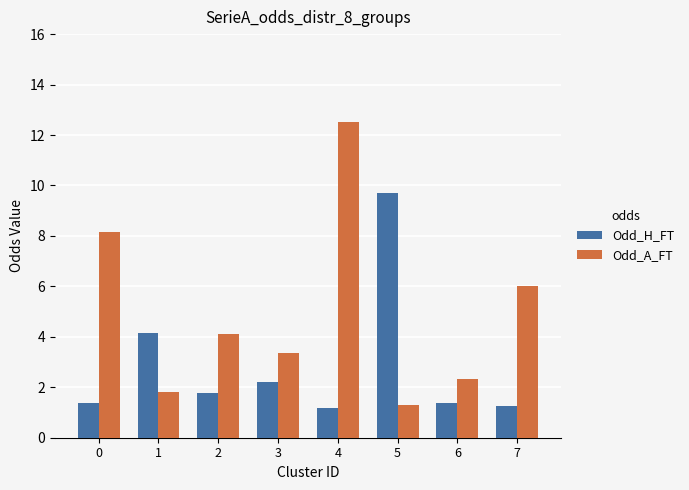

What is the sum of the Odd_H_FT values at 2 and 5?

11.5